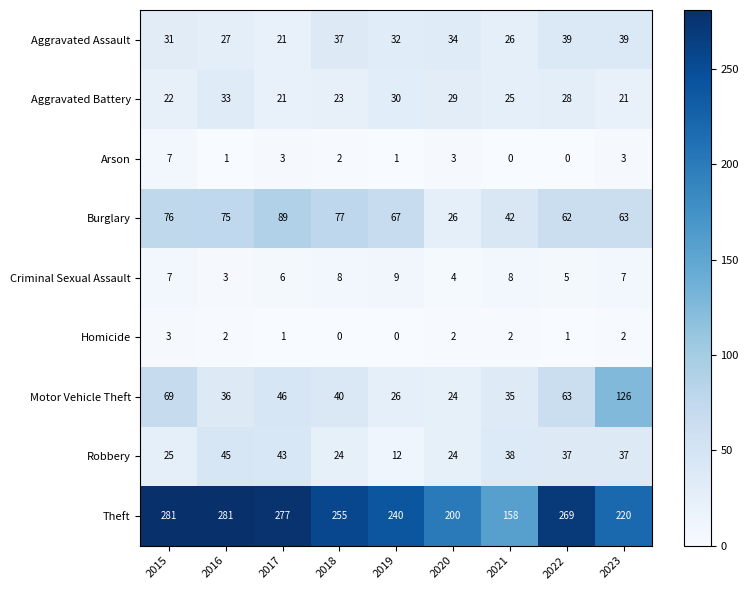

Read the Robbery value at 2018, to the nearest 5.

25